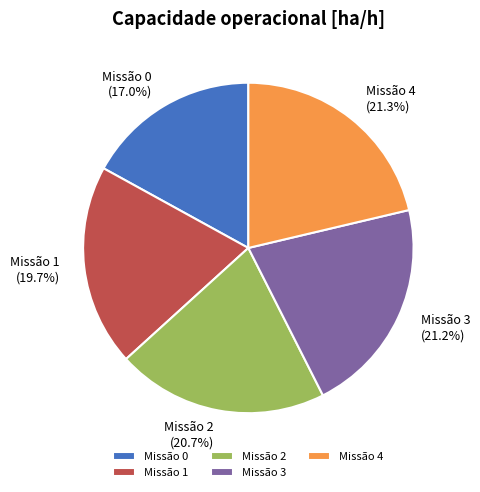

Approximately how many times larger is the value at Missão 1 compared to Missão 0?

1.2